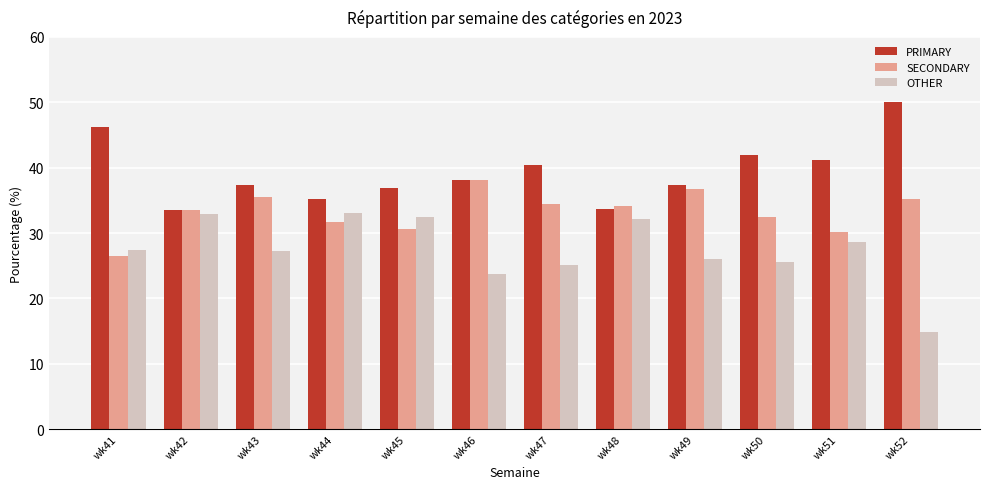

List the series in order of their overall mean, lowest first.

OTHER, SECONDARY, PRIMARY